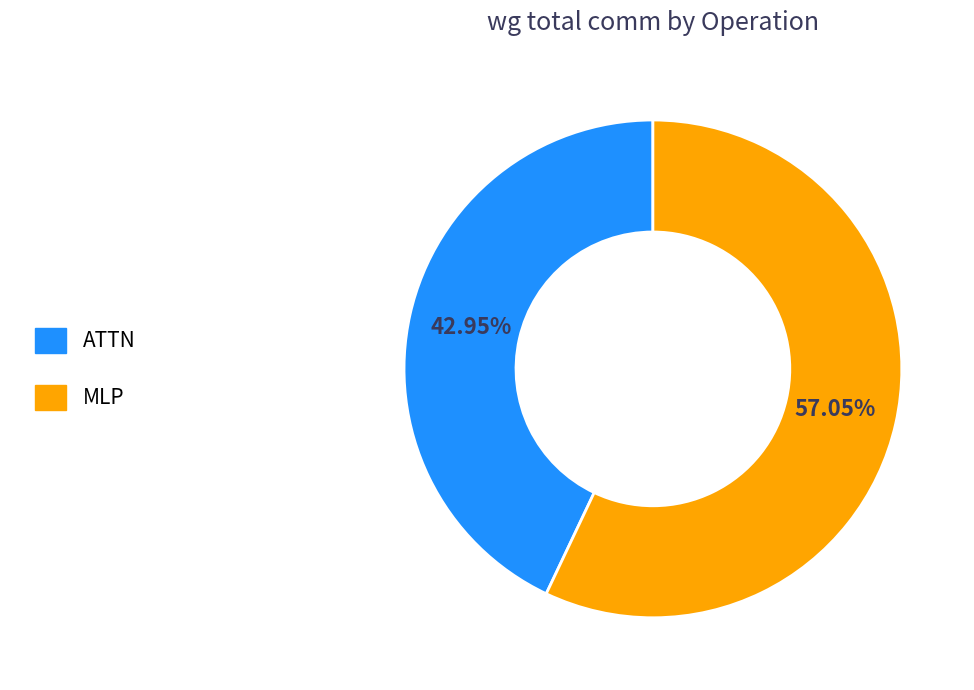

How many segments does this pie chart have?

2